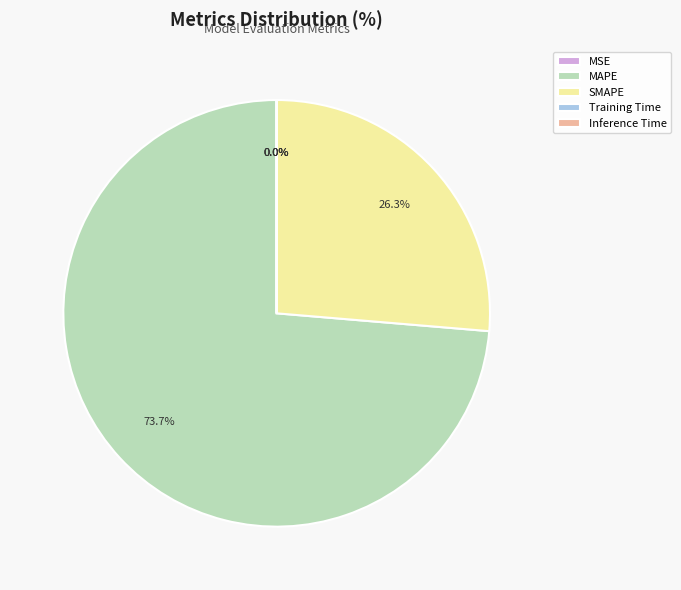

Which category has the biggest portion of the pie?

MAPE